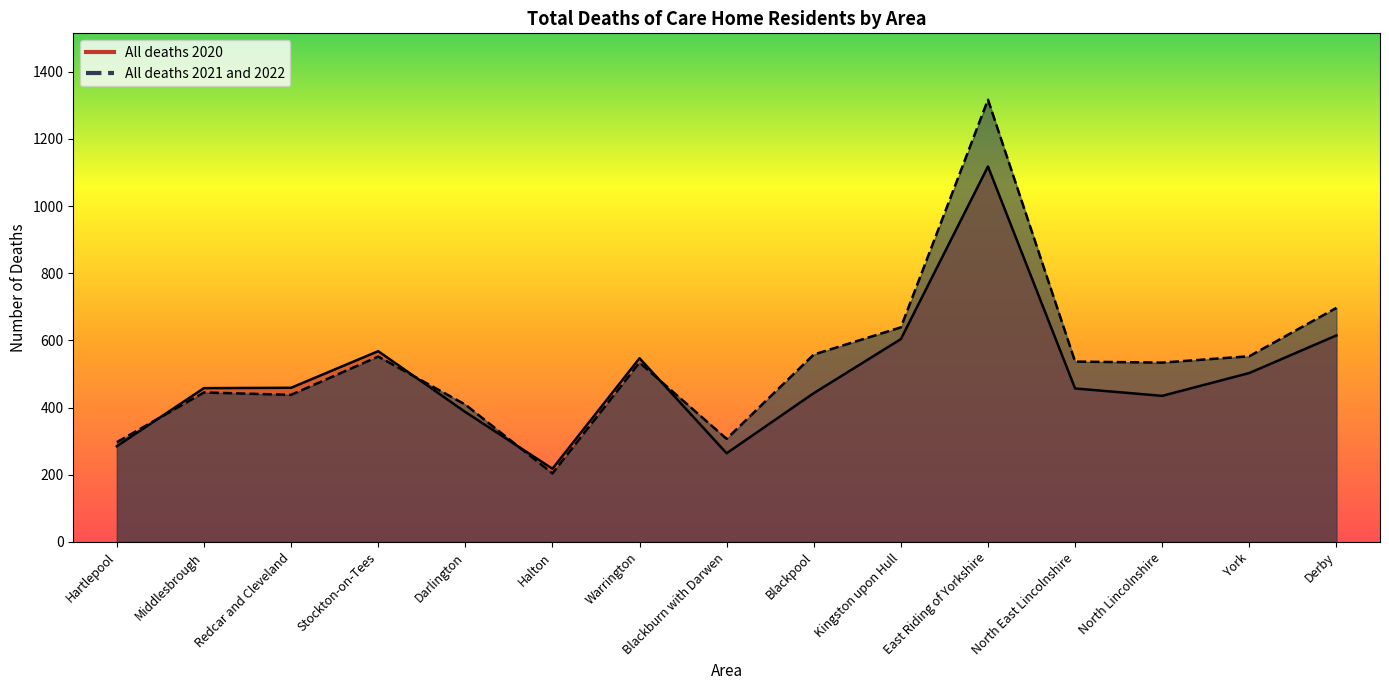

Which category has the lowest value in the All deaths 2020 series?

Halton